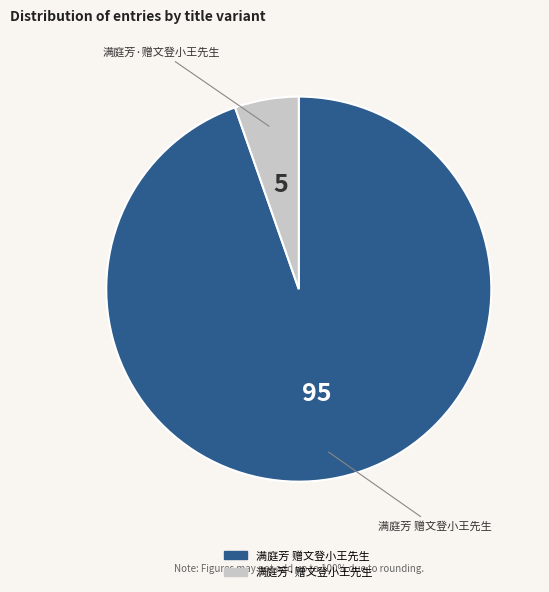

Which category accounts for the majority?

满庭芳 赠文登小王先生